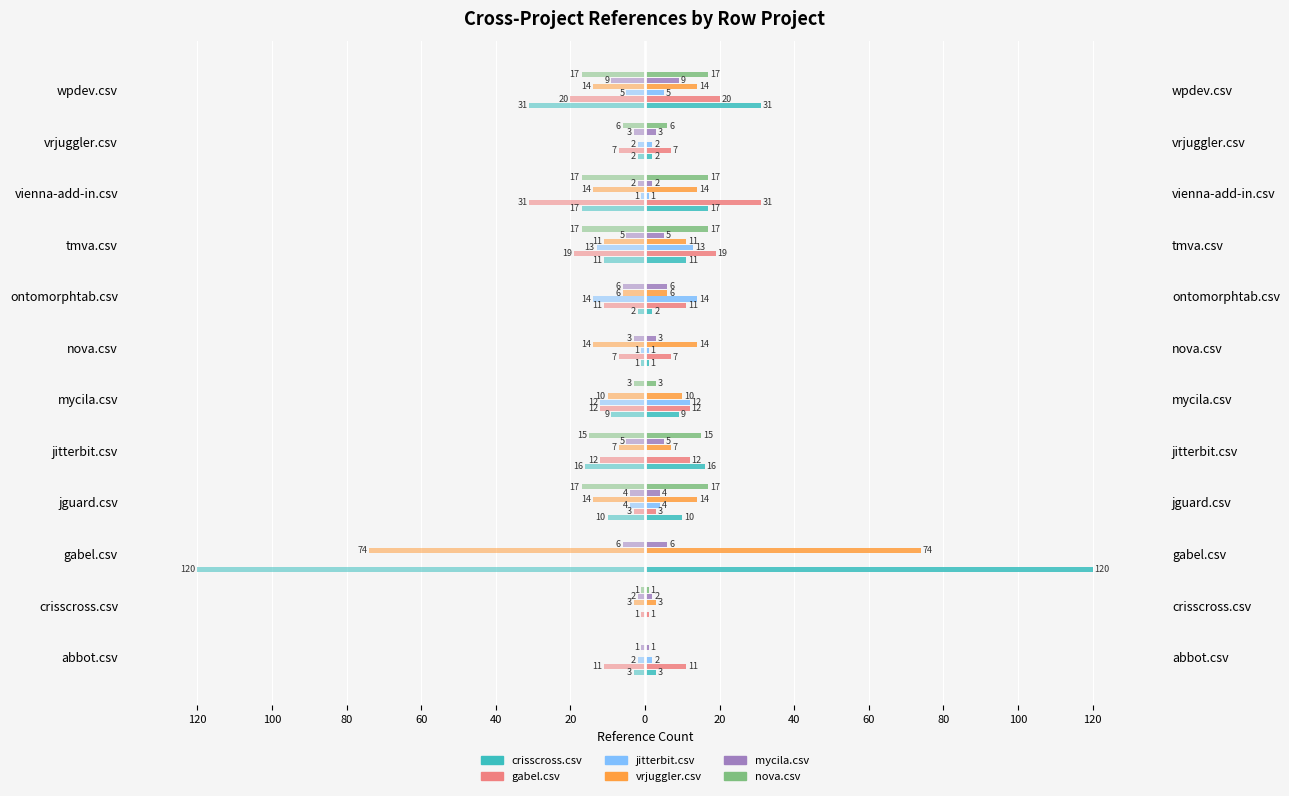

What is the difference between the gabel.csv values at abbot.csv and jguard.csv?

8